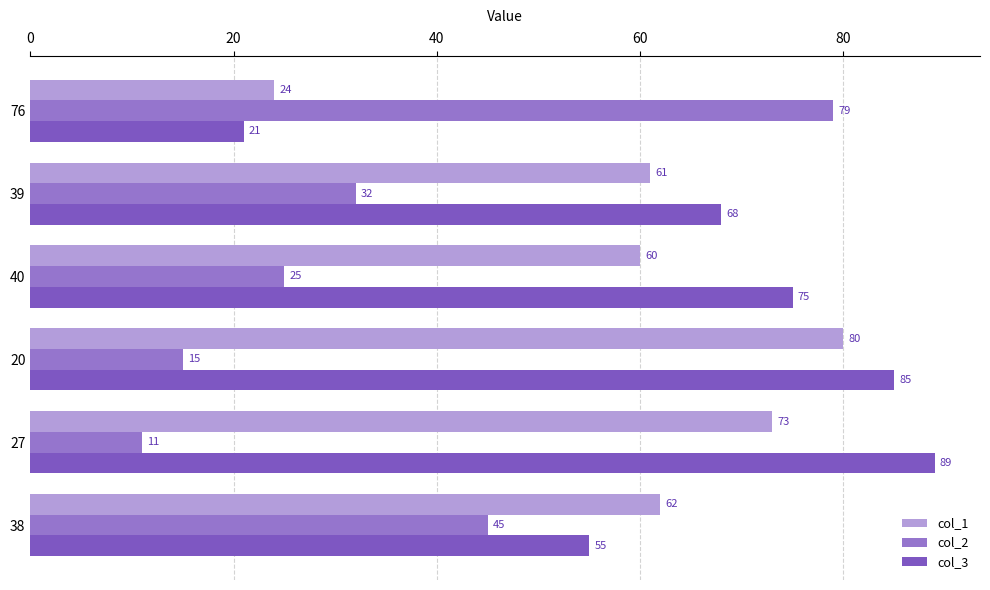

Which series has the largest total across all categories?

col_3